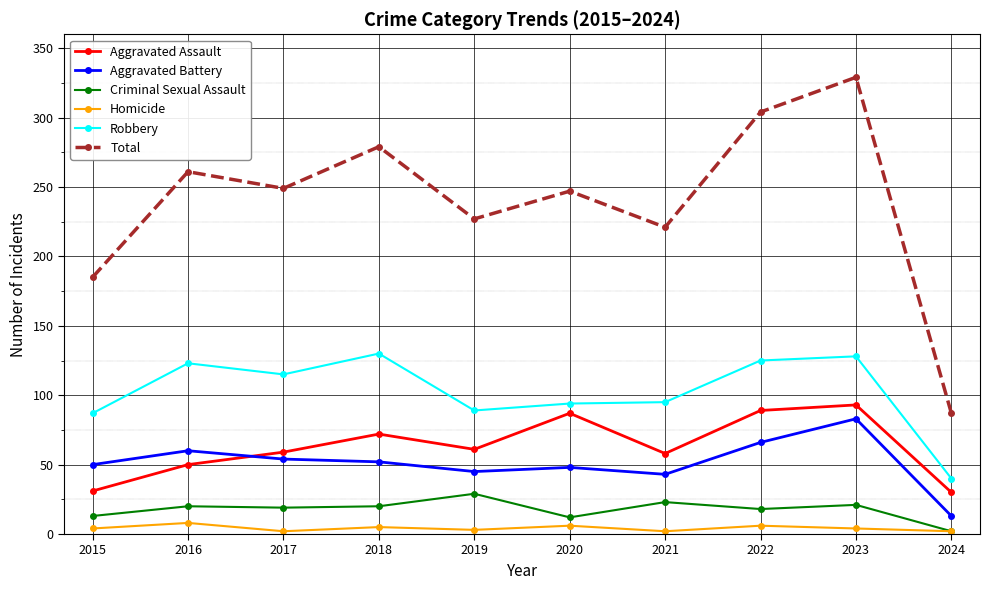

In Total, how many points are higher than both neighbors (excluding endpoints)?

4